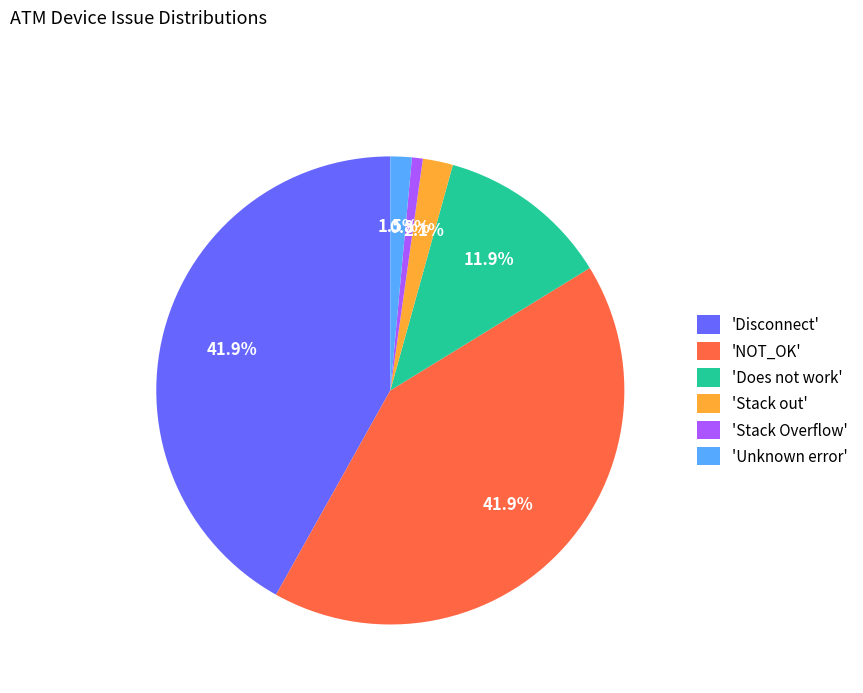

How many segments does this pie chart have?

6